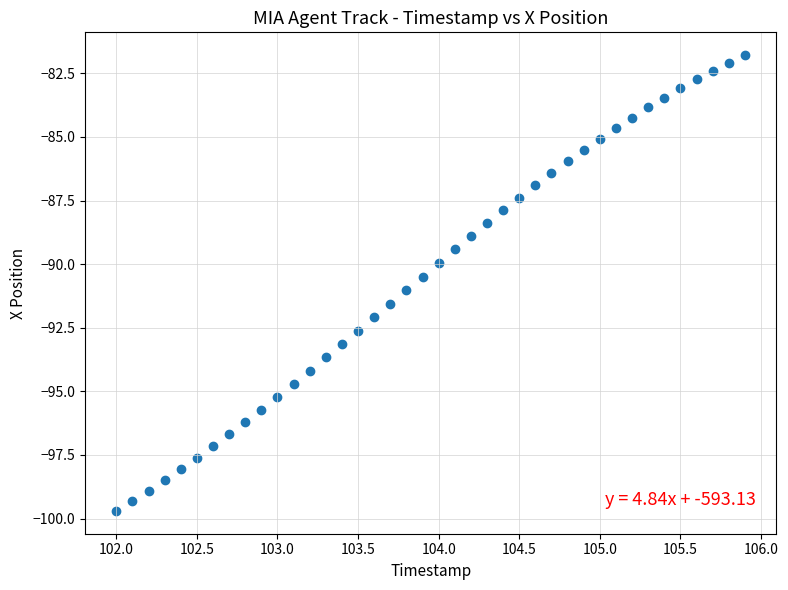

What is the range of X values (max minus min)?

3.9